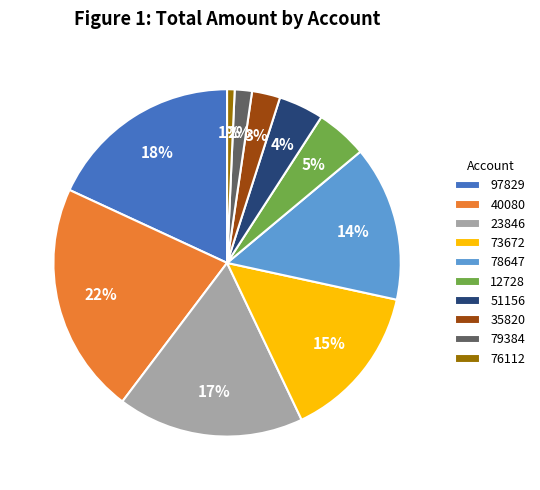

How many slices are in this pie chart?

10